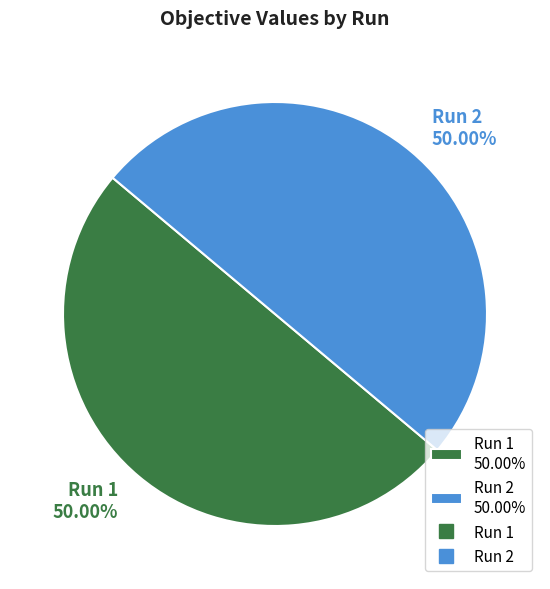

Is the sum of Run 1 50.00% and Run 2 50.00% greater than half?

Yes